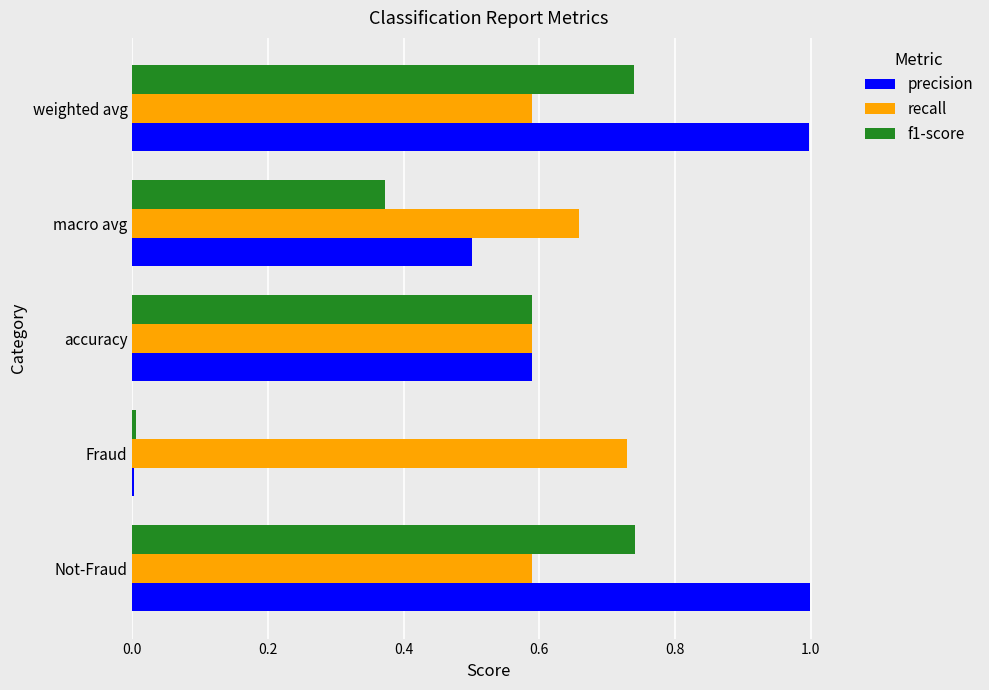

Is the value of precision at weighted avg greater than the value of f1-score at Fraud?

Yes